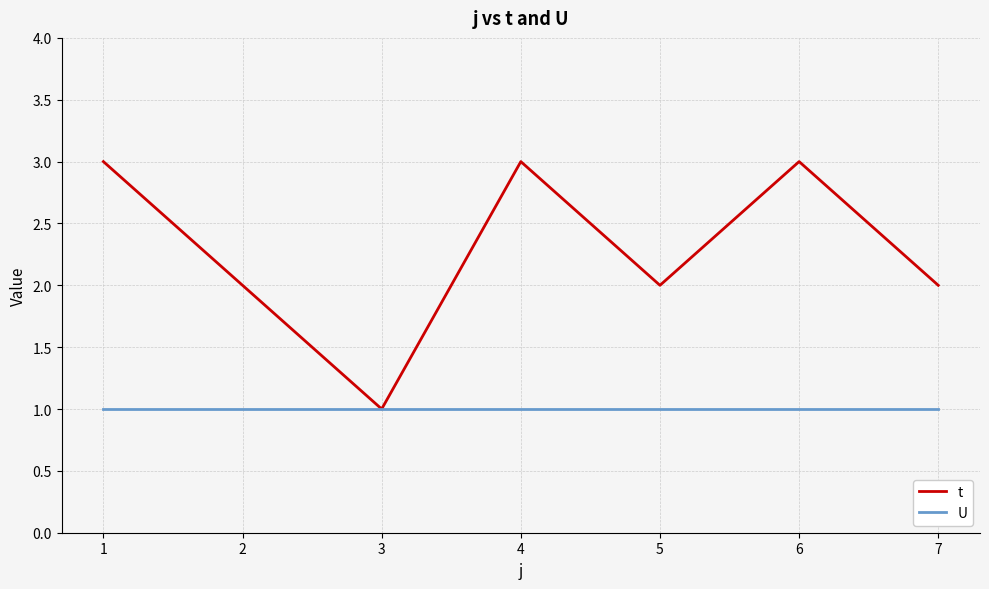

Rank the series at 1 from highest to lowest value.

t, U